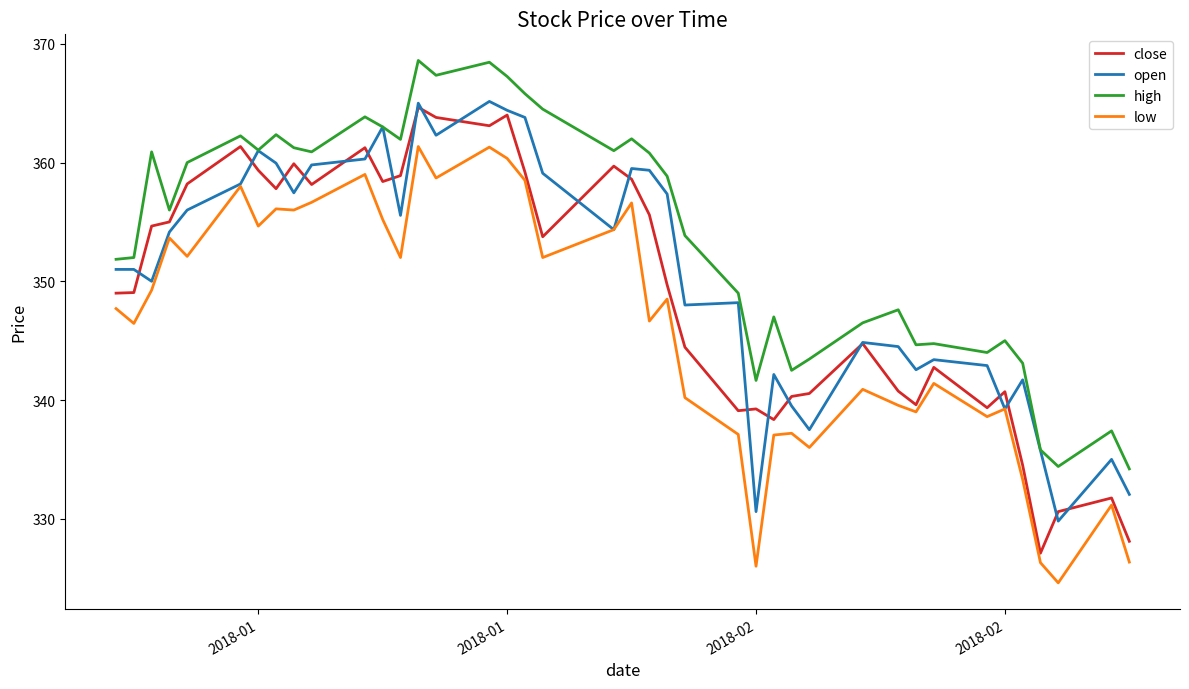

Which series has the largest range (max minus min)?

close